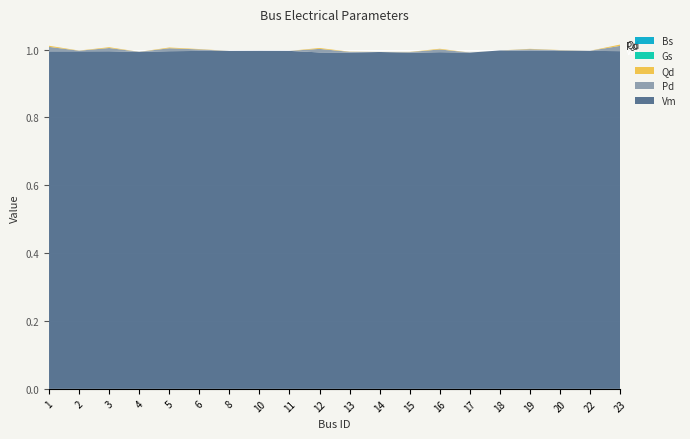

Reading right to left, what are all the values shown in this chart?

Vm: 1.0	1.0	1.0	1.0	1.0	1.0	1.0	1.0	1.0	1.0	1.0	1.0	1.0	1.0	1.0	1.0	1.0	1.0	1.0	1.0
Pd: 0.0	0.0	0.0	0.0	0.0	0.0	0.0	0.0	0.0	0.0	0.0	0.0	0.0	0.0	0.0	0.0	0.0	0.0	0.0	0.0
Qd: 0.0	0.0	0.0	0.0	0.0	0.0	0.0	0.0	0.0	0.0	0.0	0.0	0.0	0.0	0.0	0.0	0.0	0.0	0.0	0.0
Gs: 0.0	0.0	0.0	0.0	0.0	0.0	0.0	0.0	0.0	0.0	0.0	0.0	0.0	0.0	0.0	0.0	0.0	0.0	0.0	0.0
Bs: 0.0	0.0	0.0	0.0	0.0	0.0	0.0	0.0	0.0	0.0	0.0	0.0	0.0	0.0	0.0	0.0	0.0	0.0	0.0	0.0